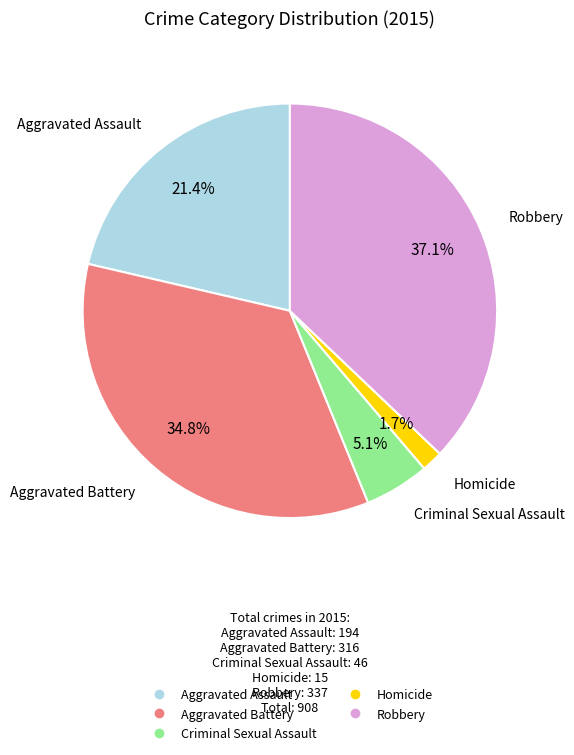

What is the smallest slice in the pie chart?

Homicide